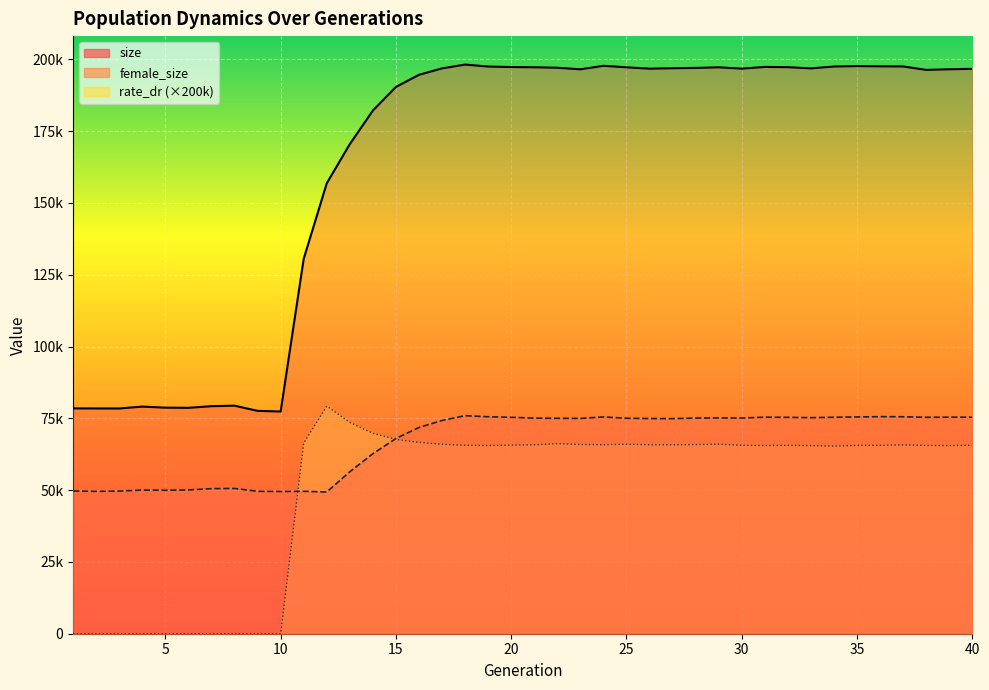

At how many categories does at least one series exceed 186326?

26